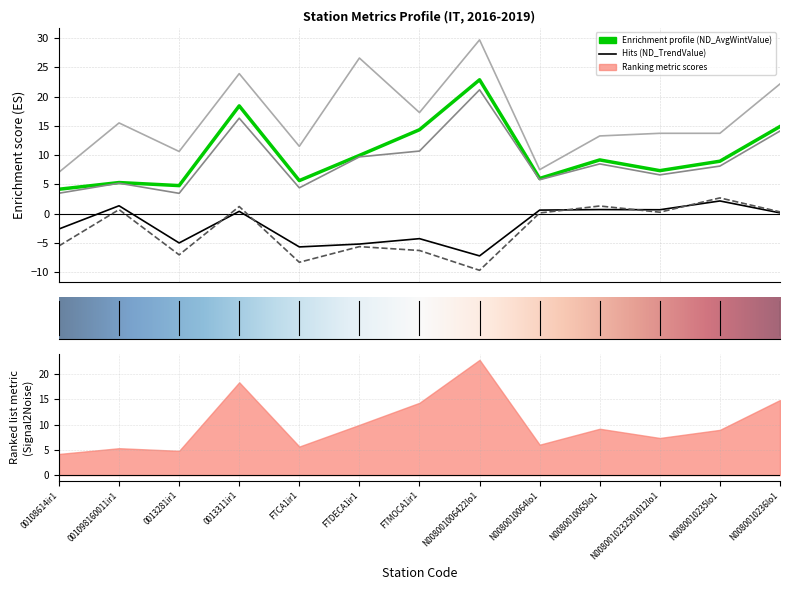

Where does the ND_TrendWintValue series first go above 0?

001098160011ir1